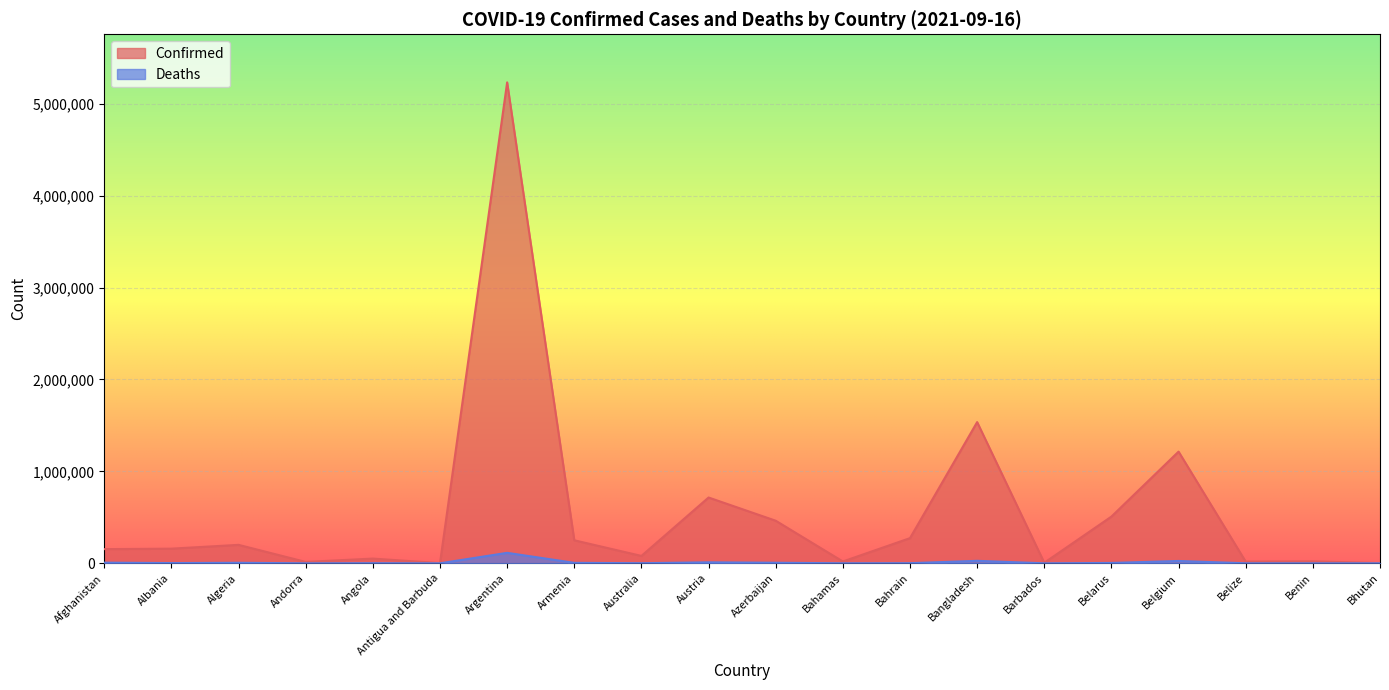

What are all the series names shown in the legend?

Confirmed, Deaths